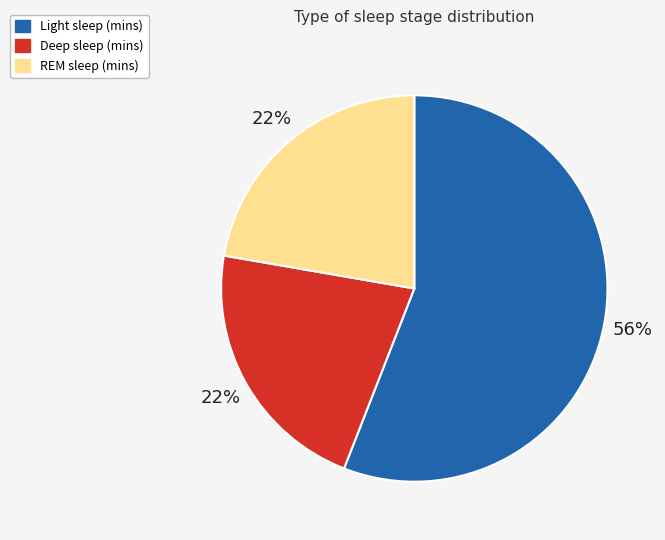

To the nearest percent, what is the average slice percentage?

33%